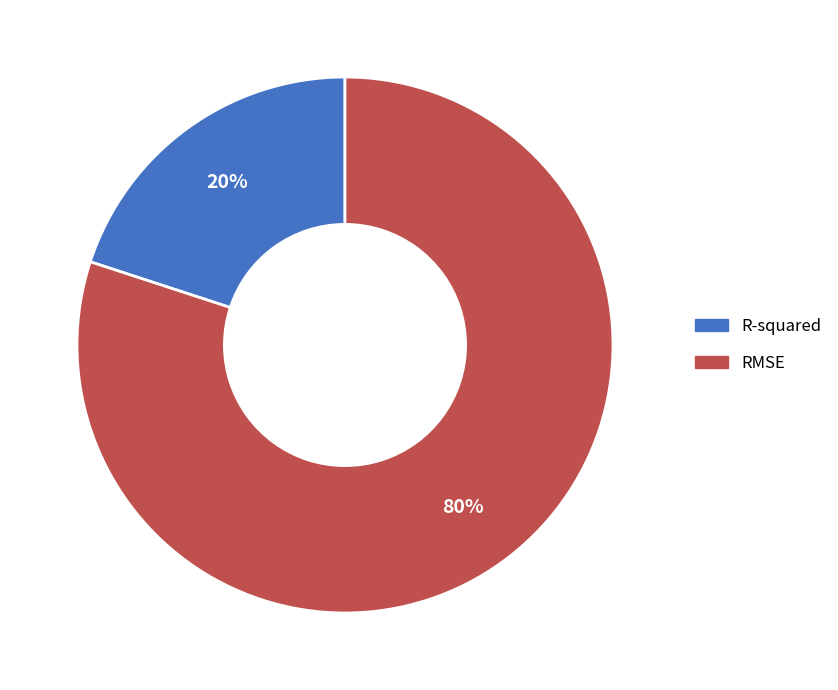

Which category has the biggest portion of the pie?

RMSE